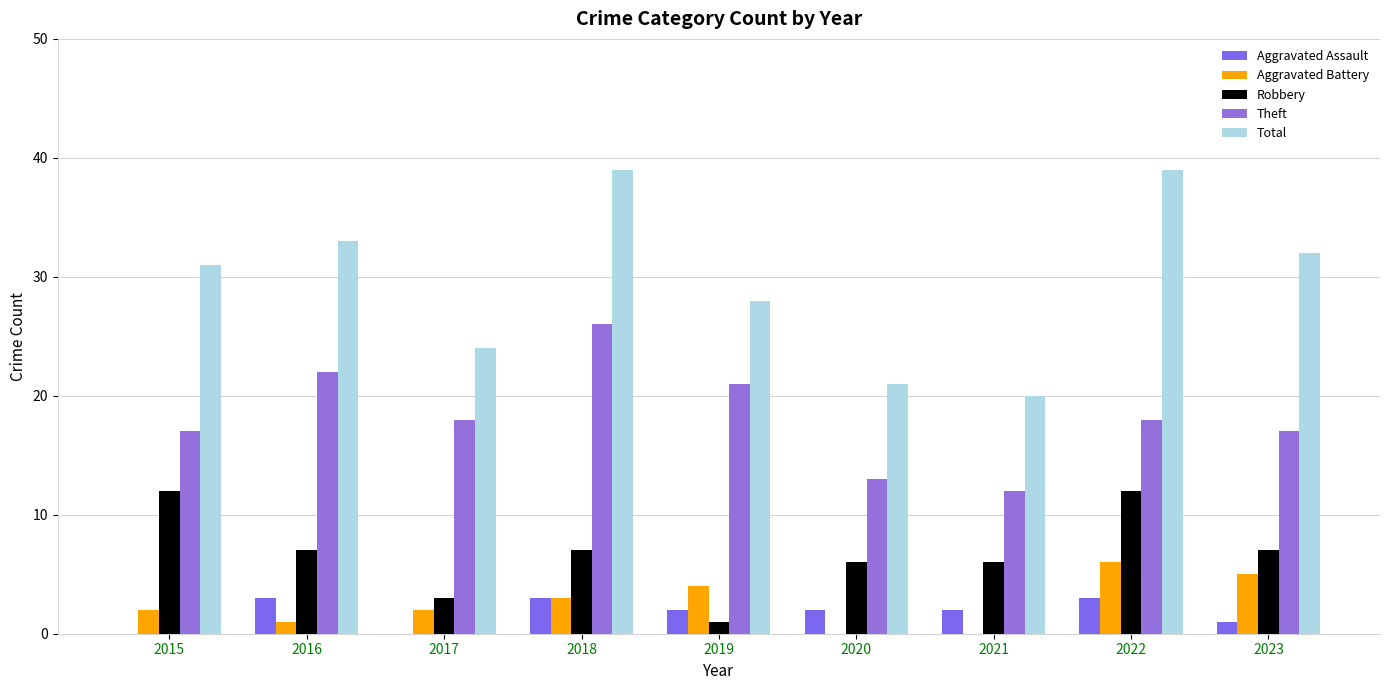

How many groups of bars are there?

9